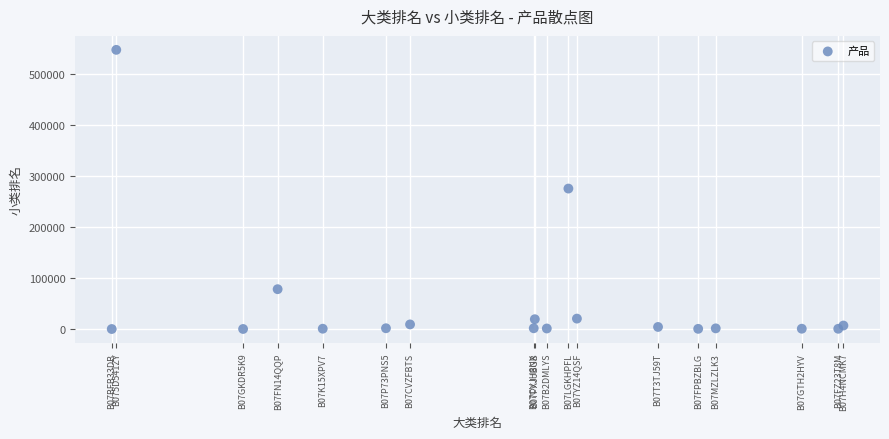

What is the range of Y values (max minus min)?

546909